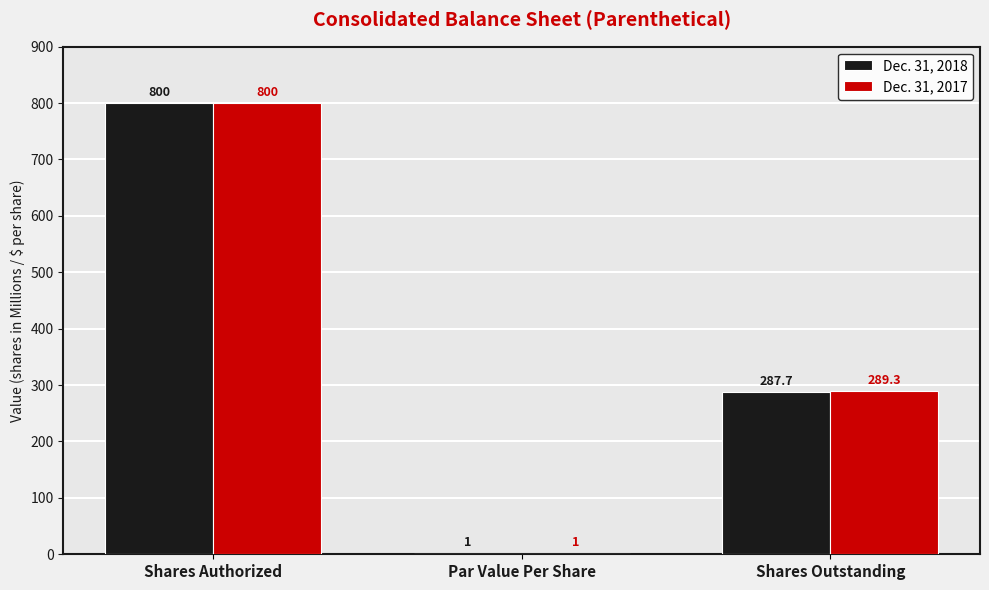

True or false: Dec. 31, 2018 has a value of 64.7 at Shares Outstanding.

False